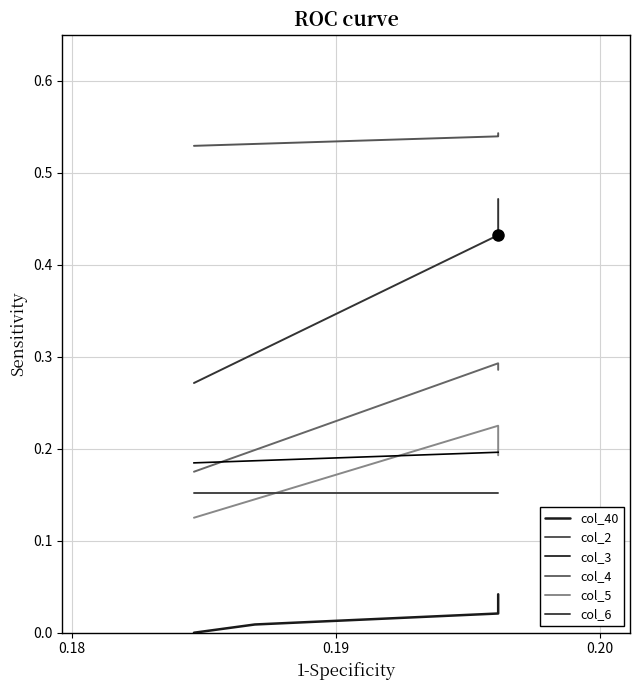

The col_40 series shows 0.0 at 0.17. True or false?

False